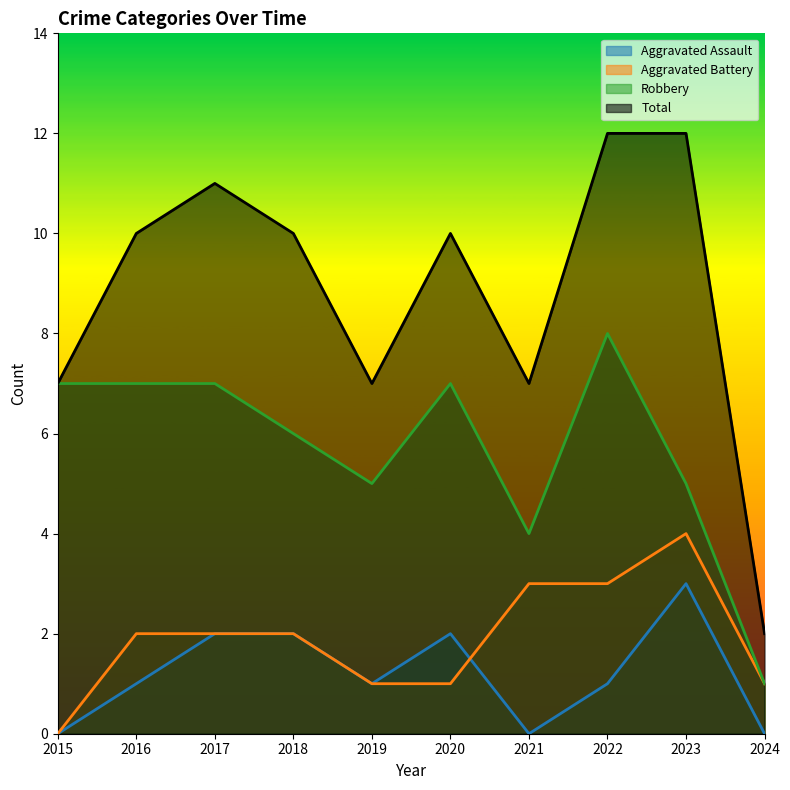

What is the difference between the Robbery values at 2023 and 2018?

1